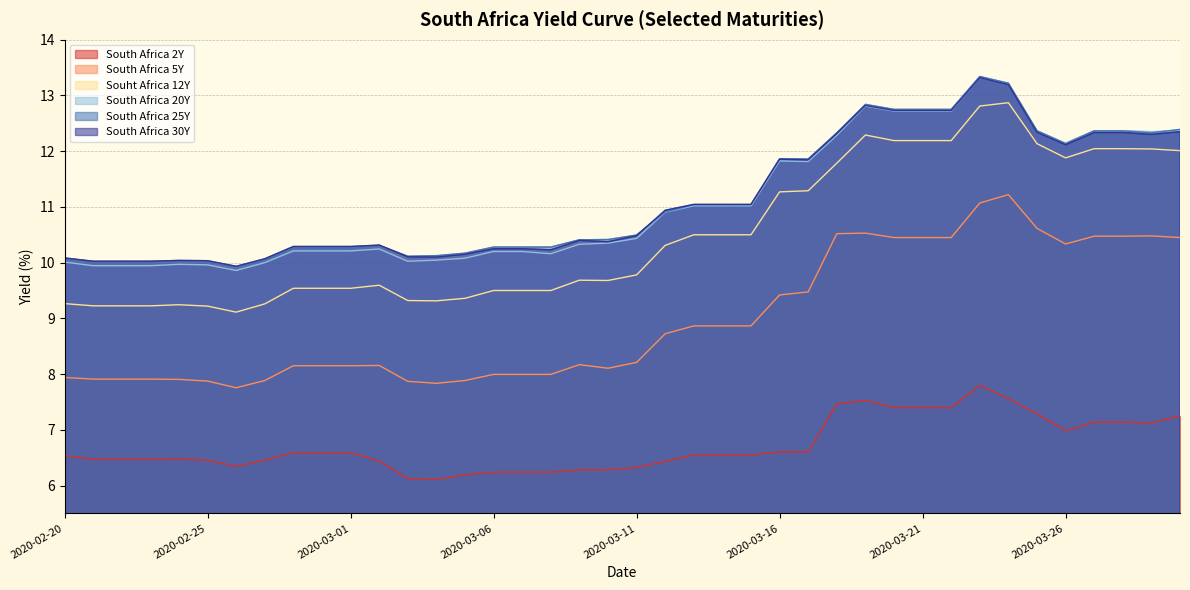

What position from the left is 2020-03-21?

31